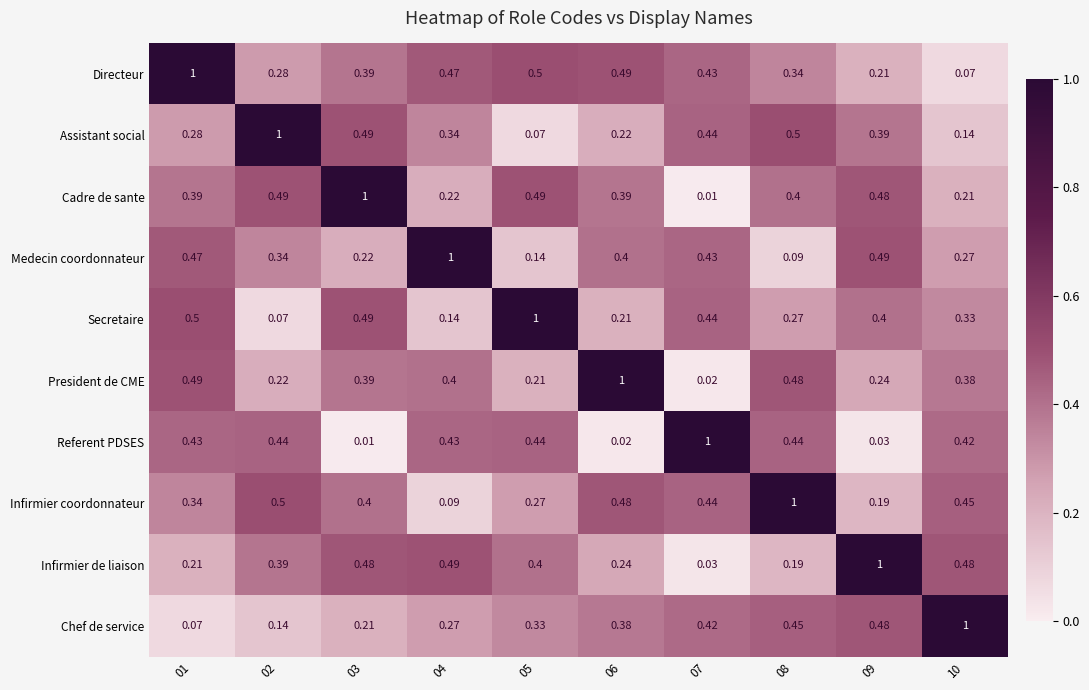

Which series has the largest total across all categories?

Directeur